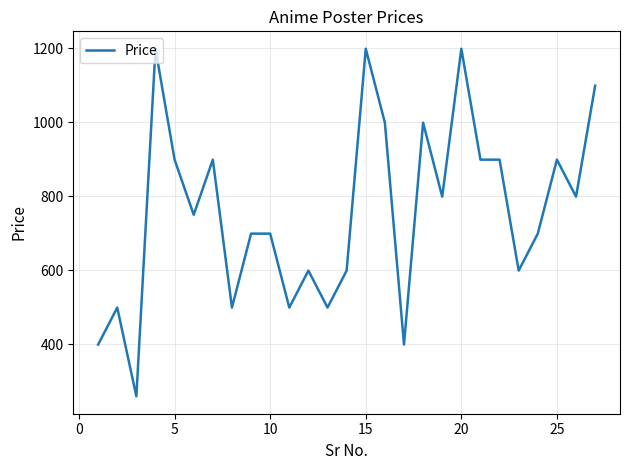

What is the minimum value shown in the chart?

259